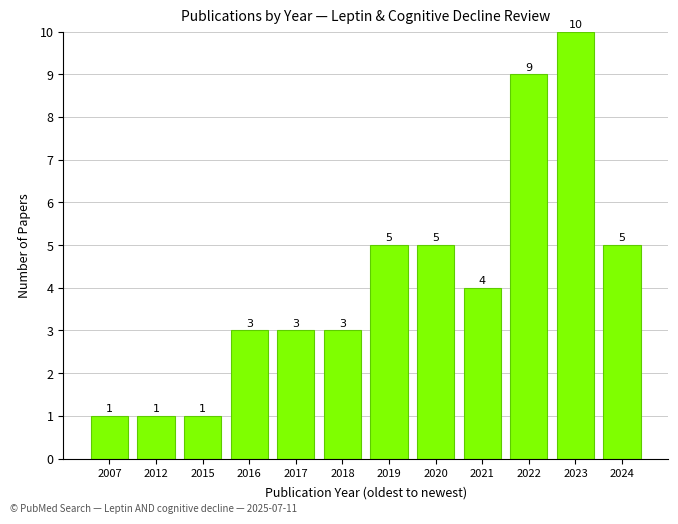

Reading left to right, what are all the values shown in this chart?

2007=1	2012=1	2015=1	2016=3	2017=3	2018=3	2019=5	2020=5	2021=4	2022=9	2023=10	2024=5